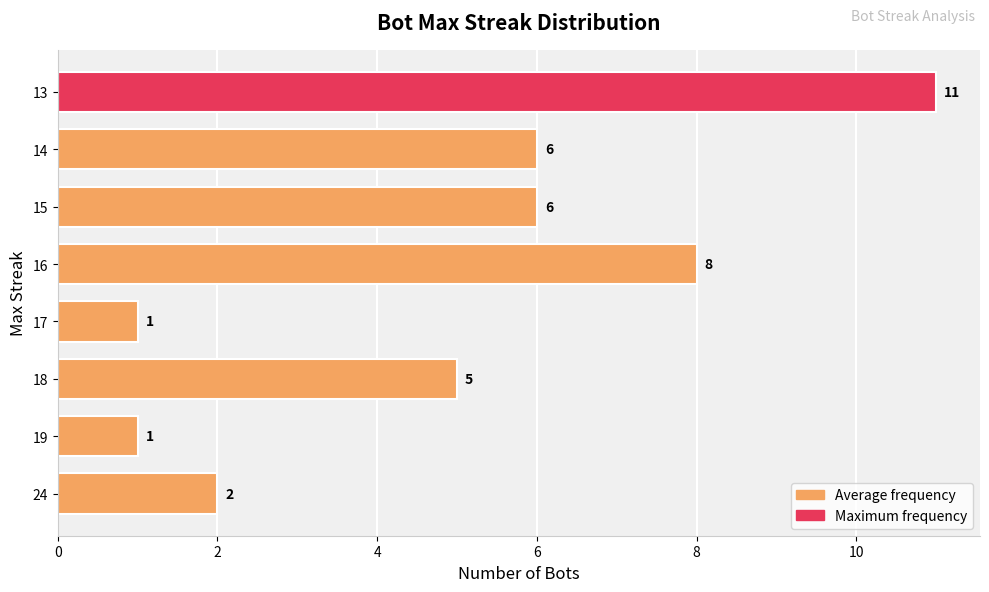

True or false: the data shows 5 at 18.

True